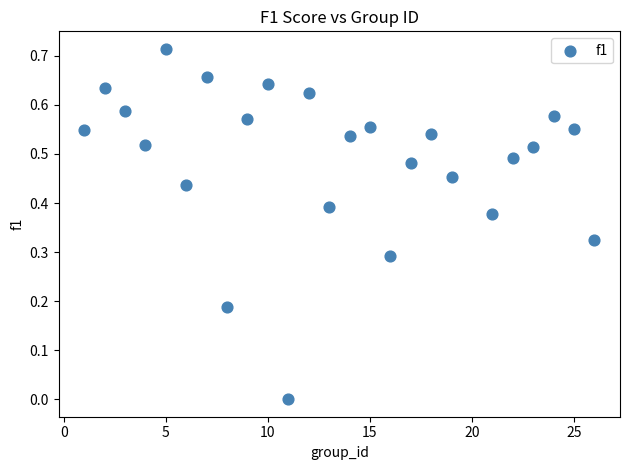

What is the range of X values (max minus min)?

25.0